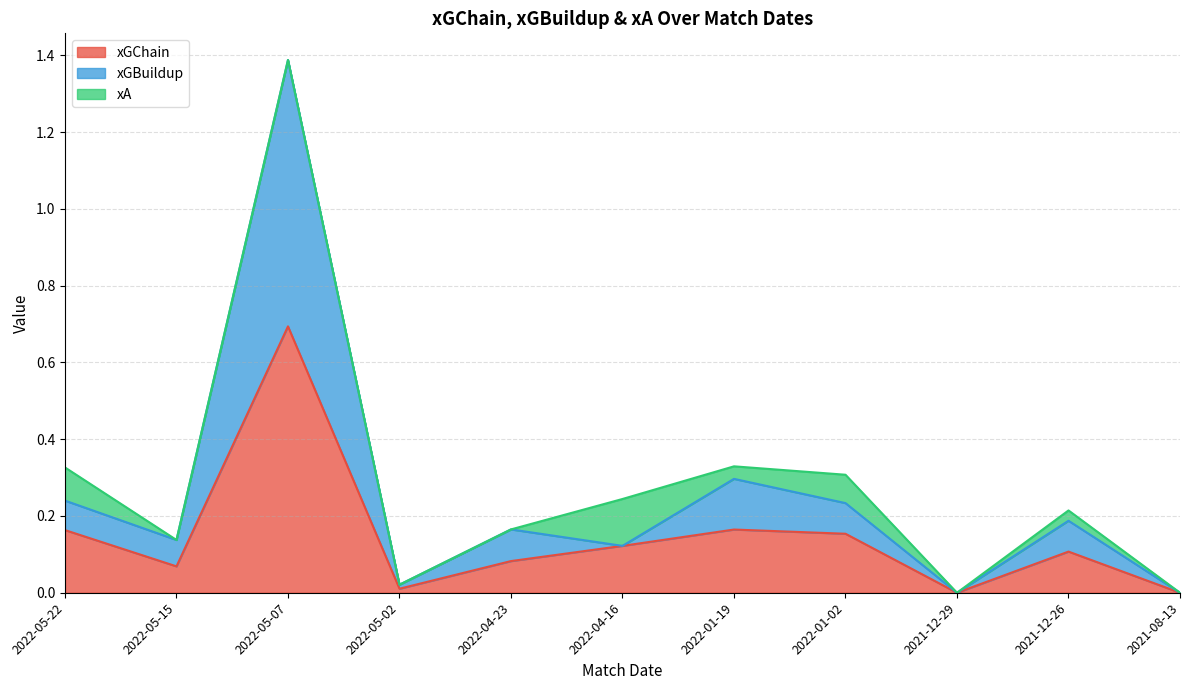

How many categories are shown in the chart?

11